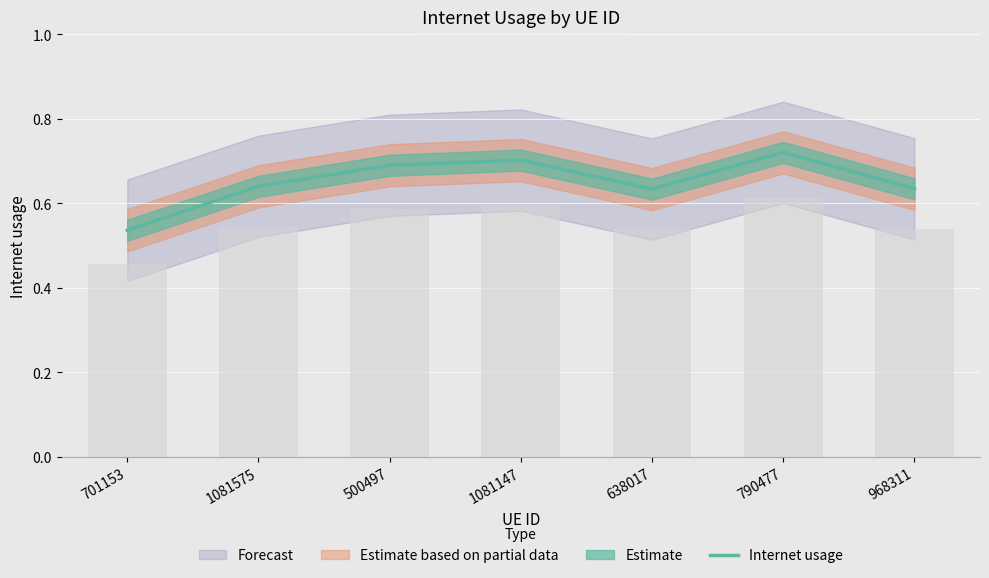

Rank the categories by value from highest to lowest.

790477, 1081147, 500497, 1081575, 968311, 638017, 701153